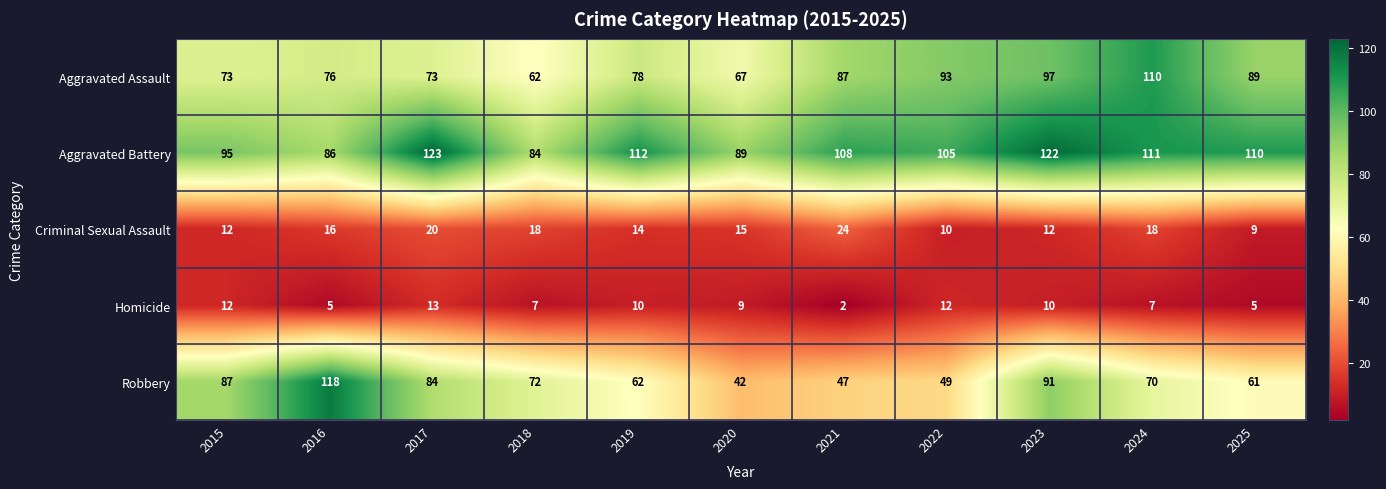

How many data points does each series have?

11